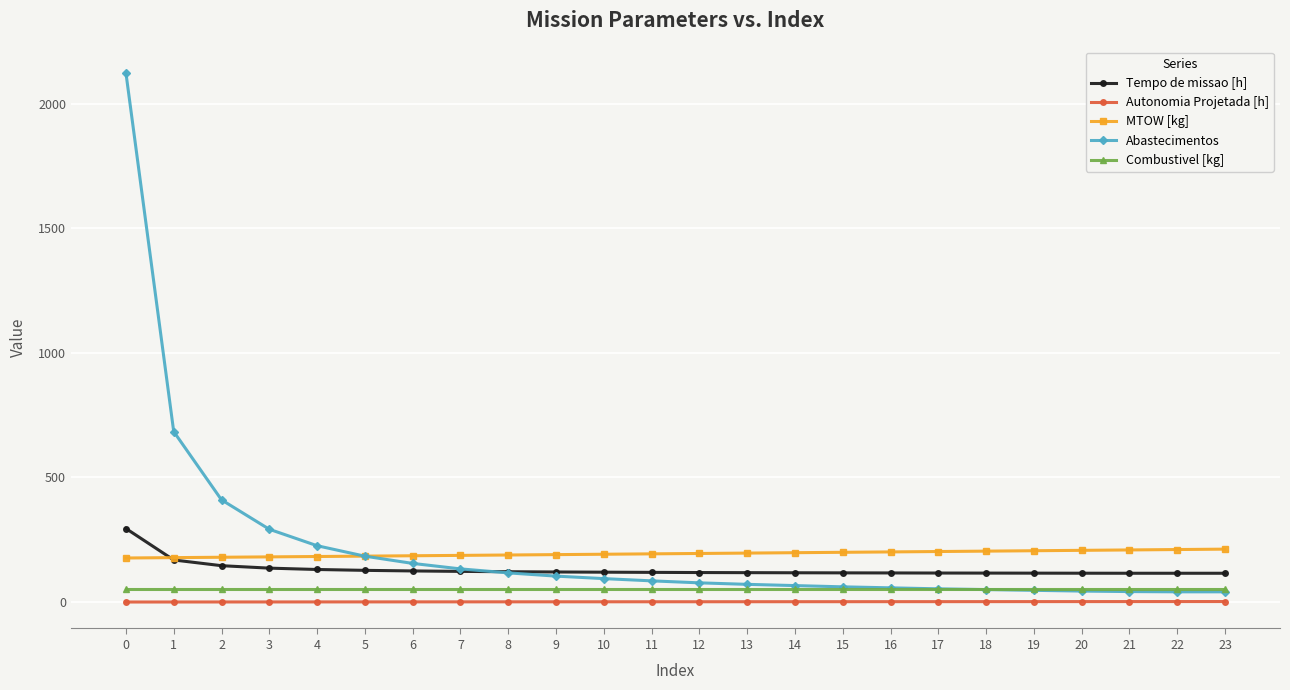

Rank the series by their maximum value, from highest to lowest.

Abastecimentos, Tempo de missao [h], MTOW [kg], Combustivel [kg], Autonomia Projetada [h]